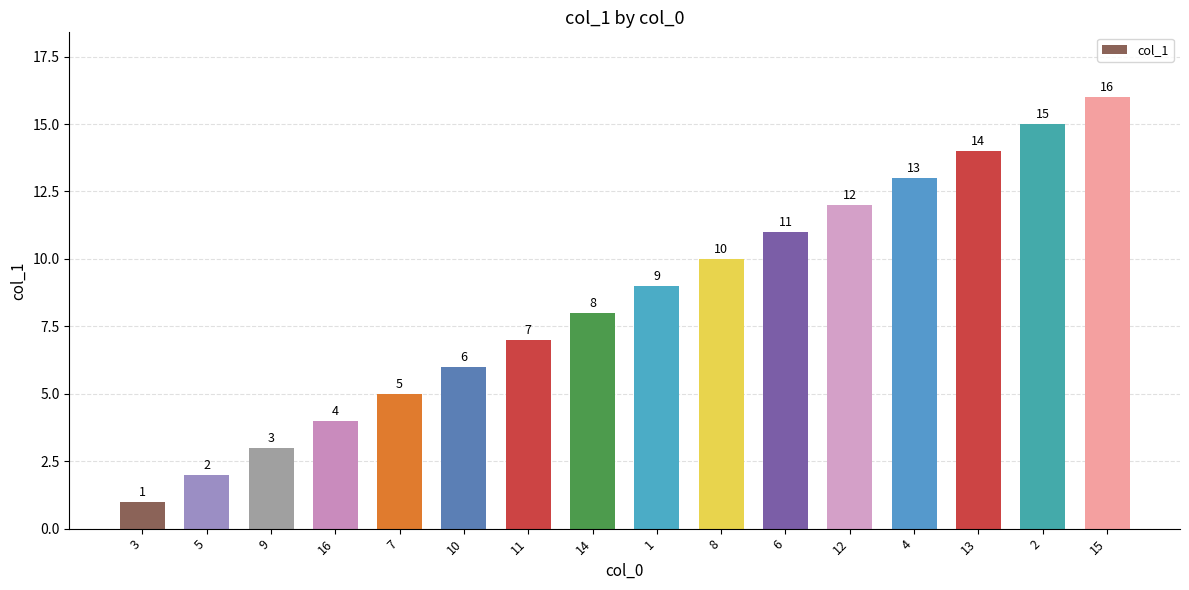

What is the sum of all values?

136